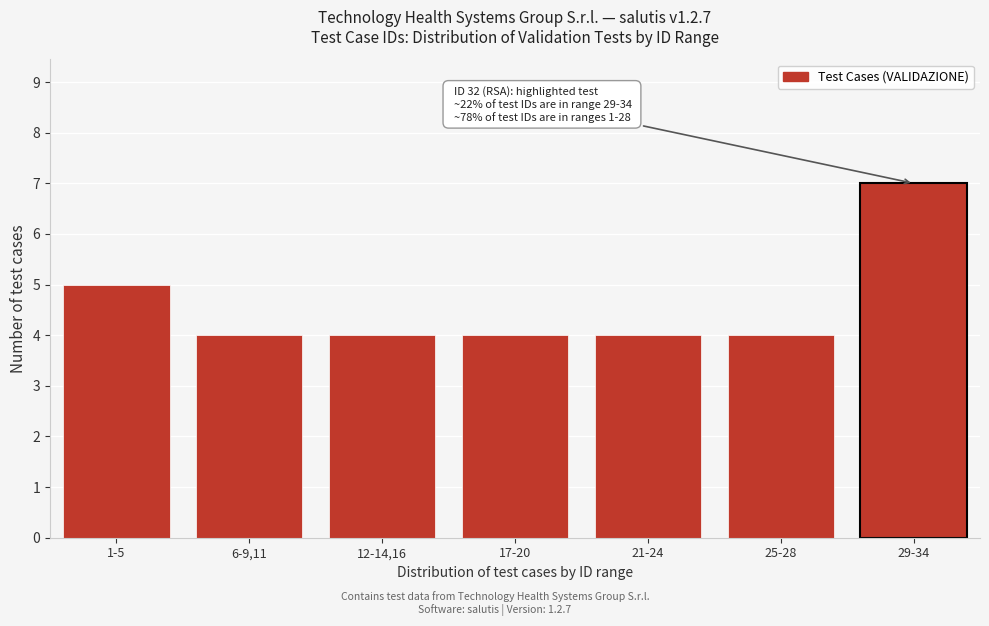

Reading left to right, transcribe all the data shown in this chart.

1-5=5	6-9,11=4	12-14,16=4	17-20=4	21-24=4	25-28=4	29-34=7